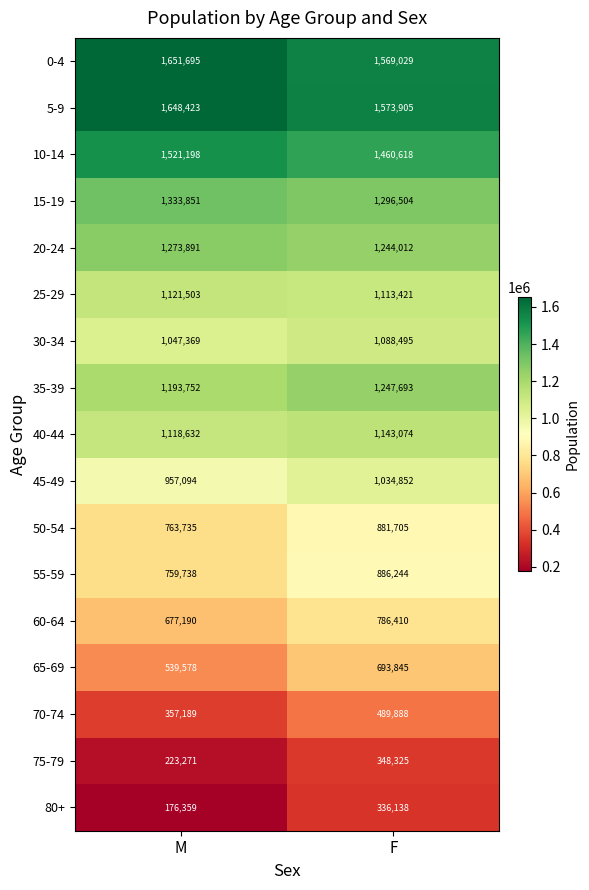

What is the total value across all series at F?

17194158